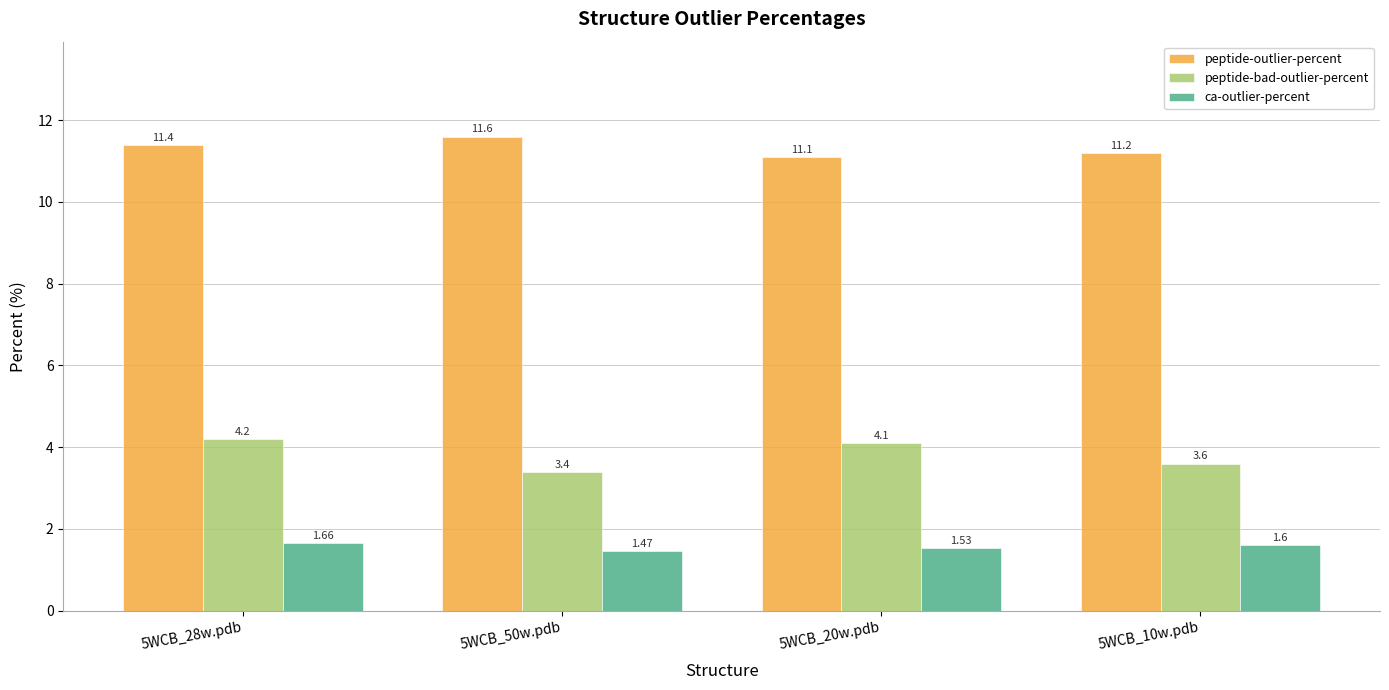

Rank the categories by peptide-bad-outlier-percent value from lowest to highest.

5WCB_50w.pdb, 5WCB_10w.pdb, 5WCB_20w.pdb, 5WCB_28w.pdb